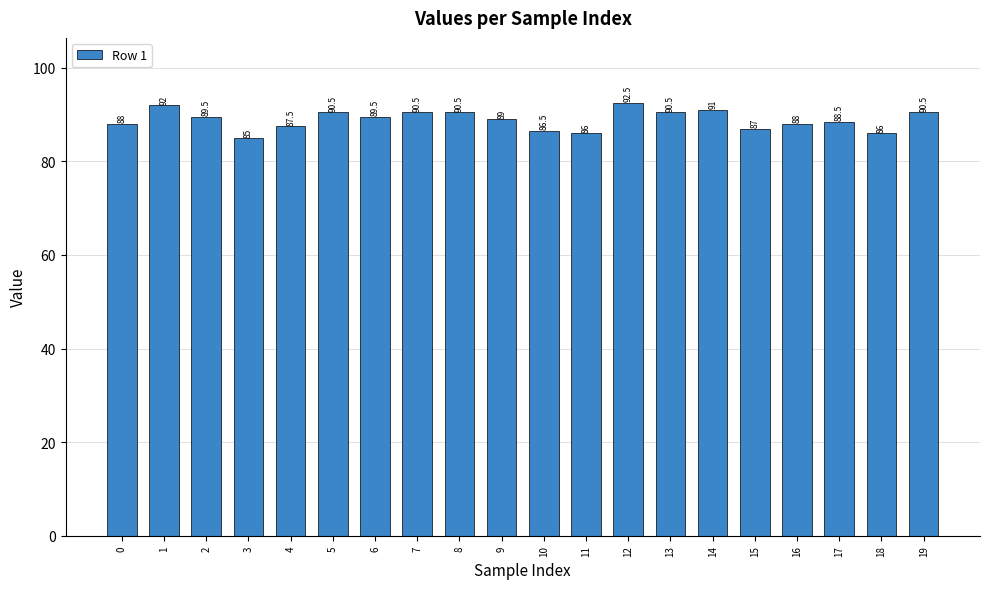

The value at 12 is 158.8. True or false?

False